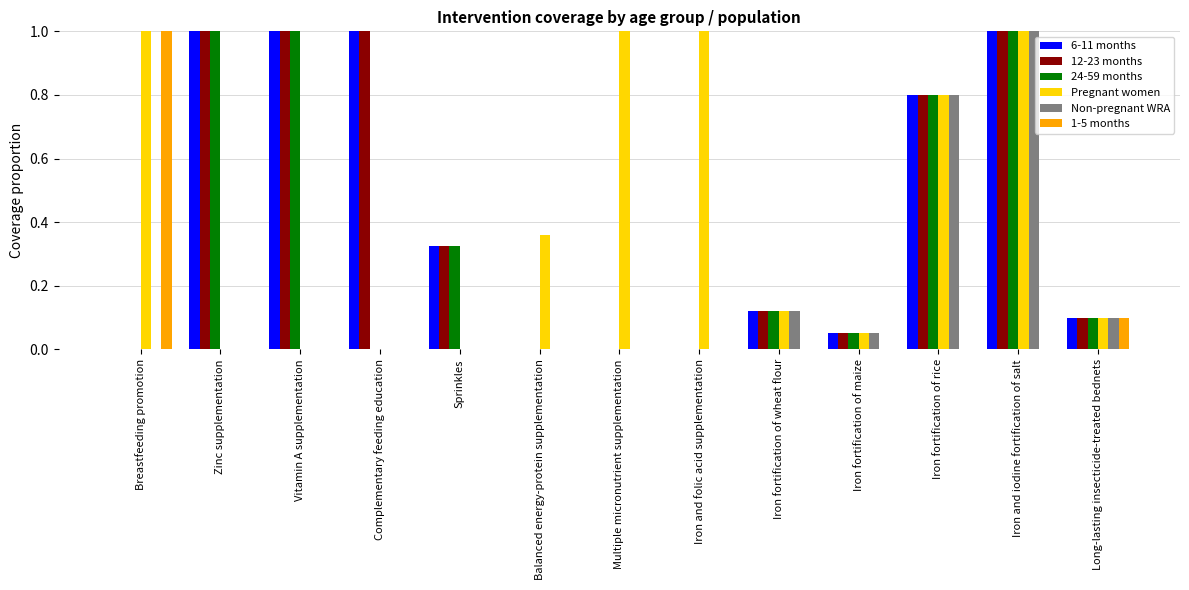

What is the sum of the Pregnant women values at Complementary feeding education and Breastfeeding promotion?

1.0